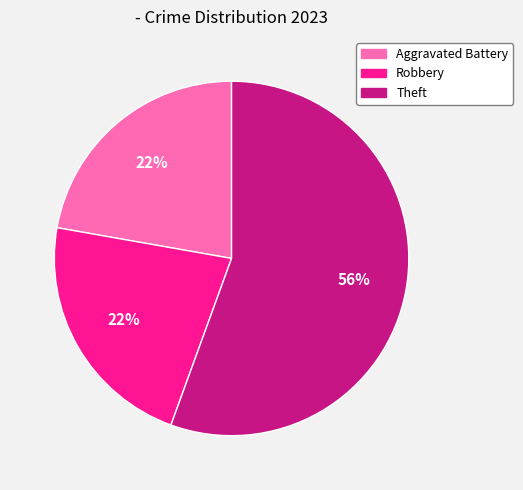

True or false: Robbery accounts for 12% of the total.

False